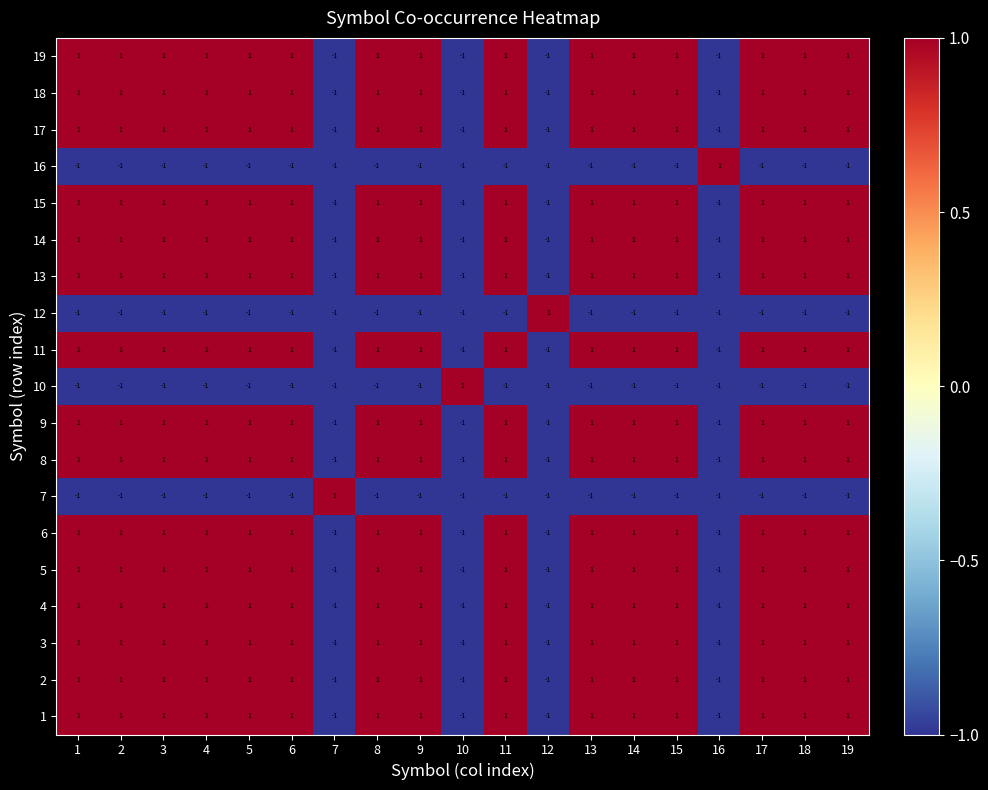

True or false: 18 has a value of 1 at 19.

True